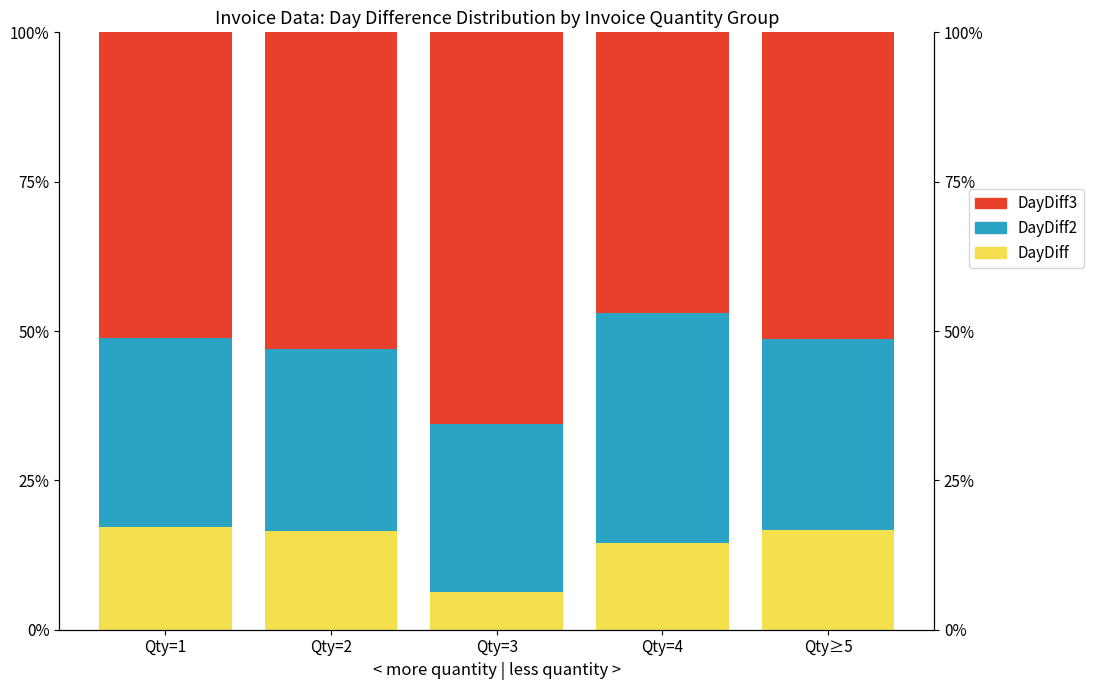

Which category has the highest value in the DayDiff (White) series?

Qty=1